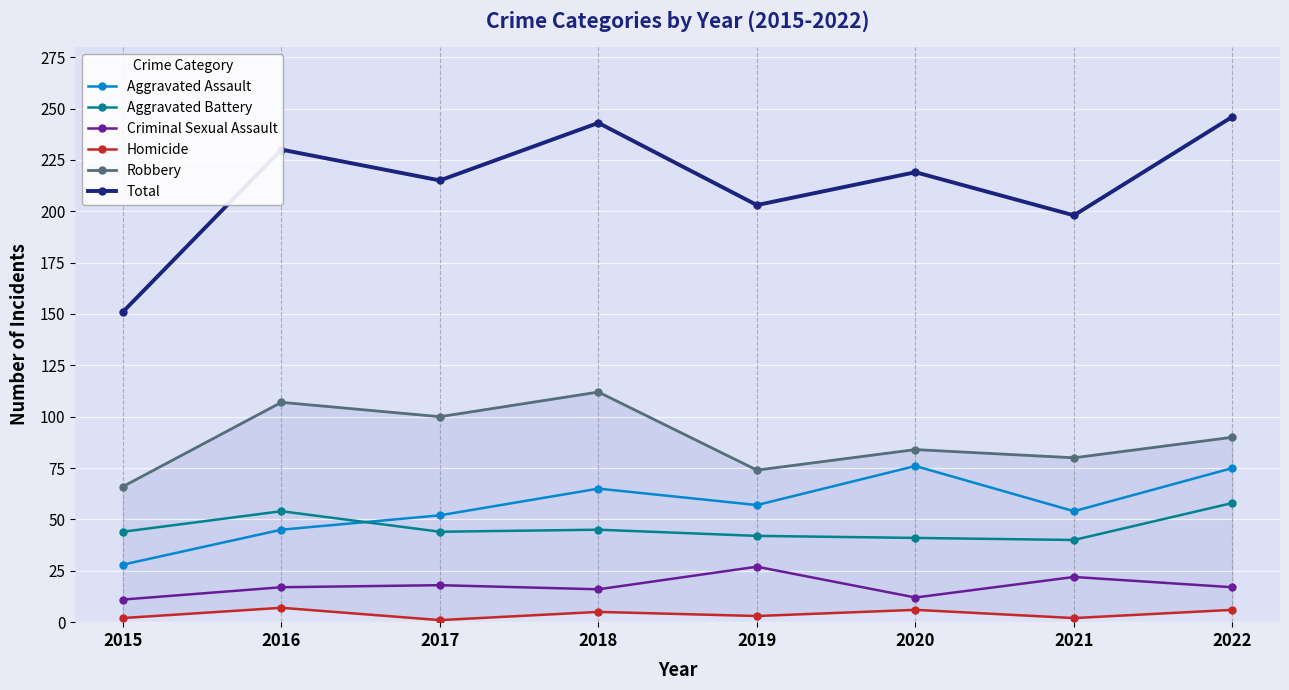

True or false: Total has more than 0 points higher than both neighbors.

True